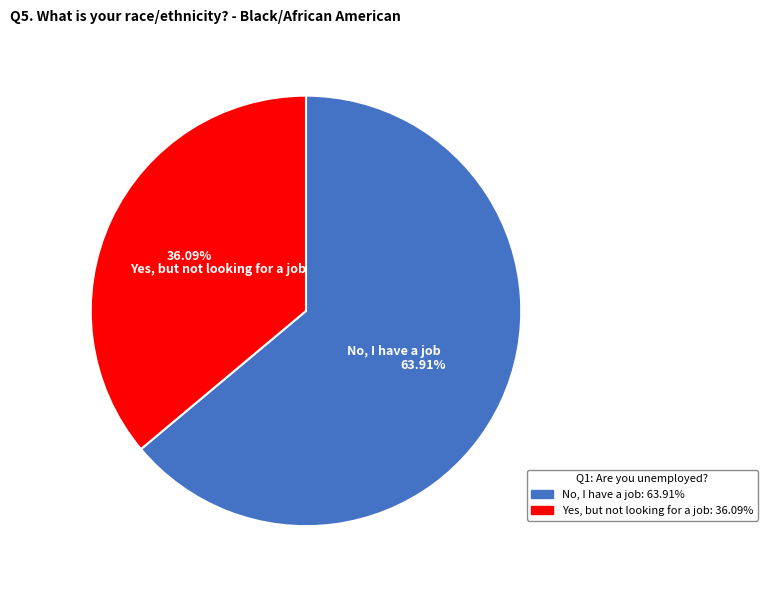

Is there a majority slice in this chart?

Yes